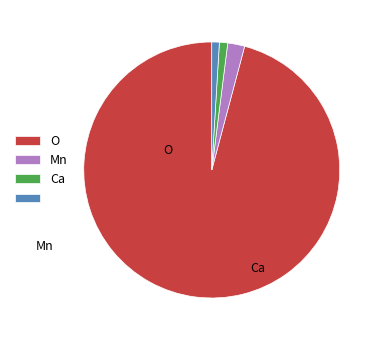

Is there a majority slice in this chart?

Yes